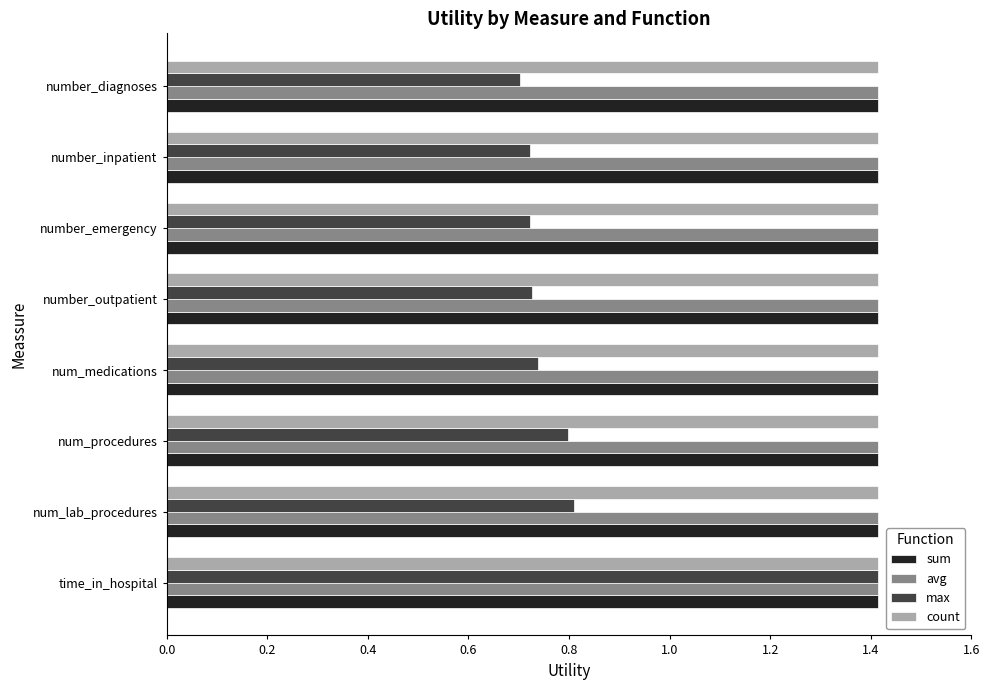

At which category is the sum across all series the highest?

time_in_hospital